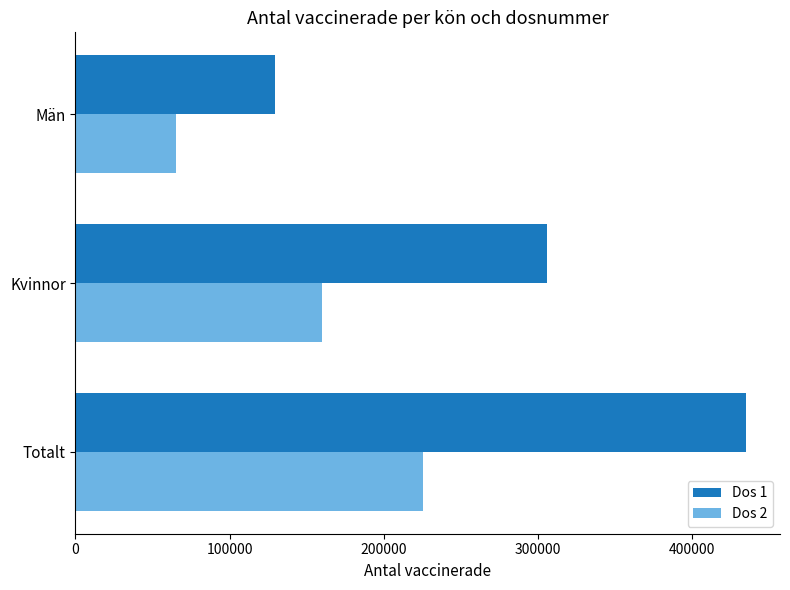

Which category has the highest value in the Dos 2 series?

Totalt